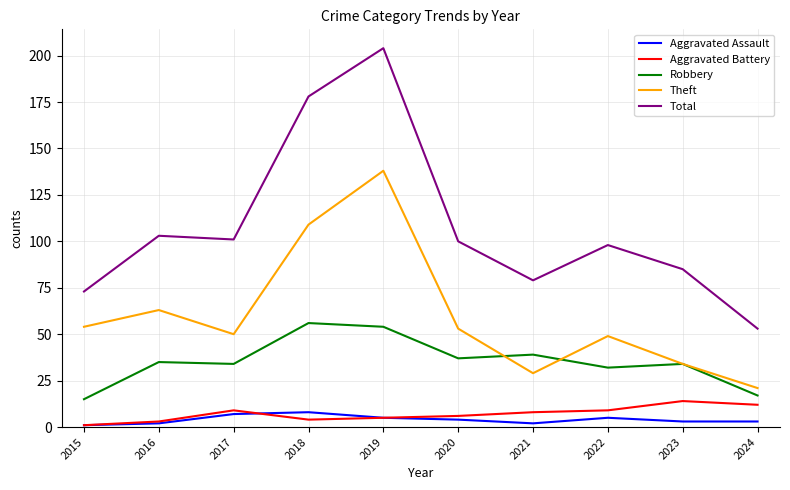

What is the smallest value displayed?

1